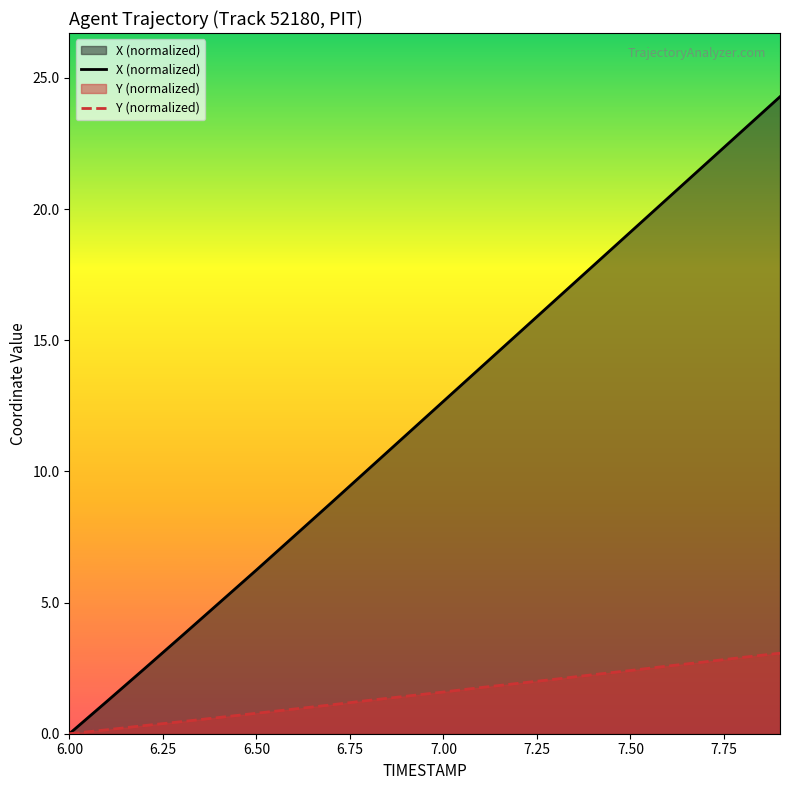

Which series has the largest range (max minus min)?

X (normalized)